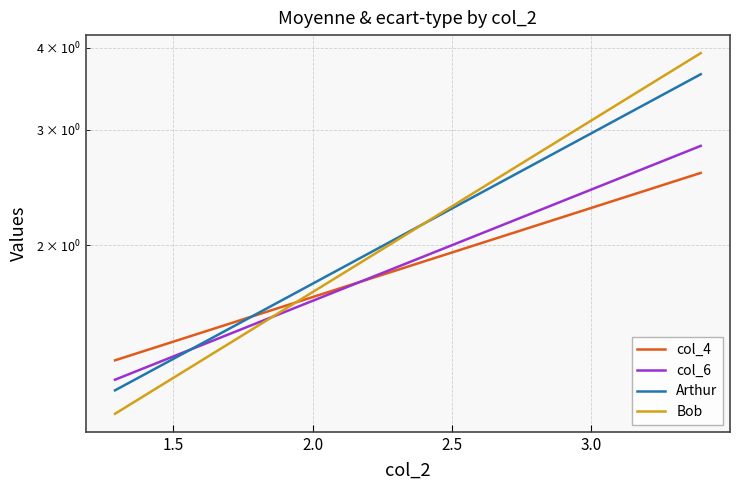

What is the total value across all series at 1.5?

4.9